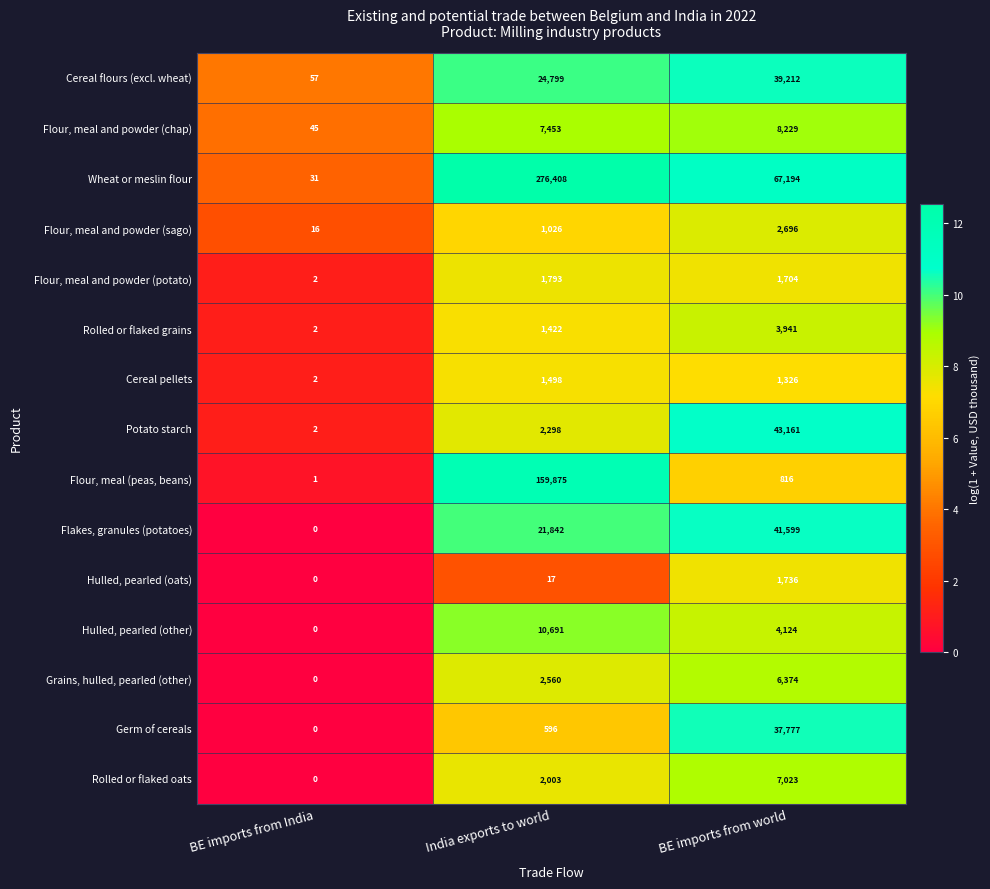

Which category has the highest value across all series?

India exports to world